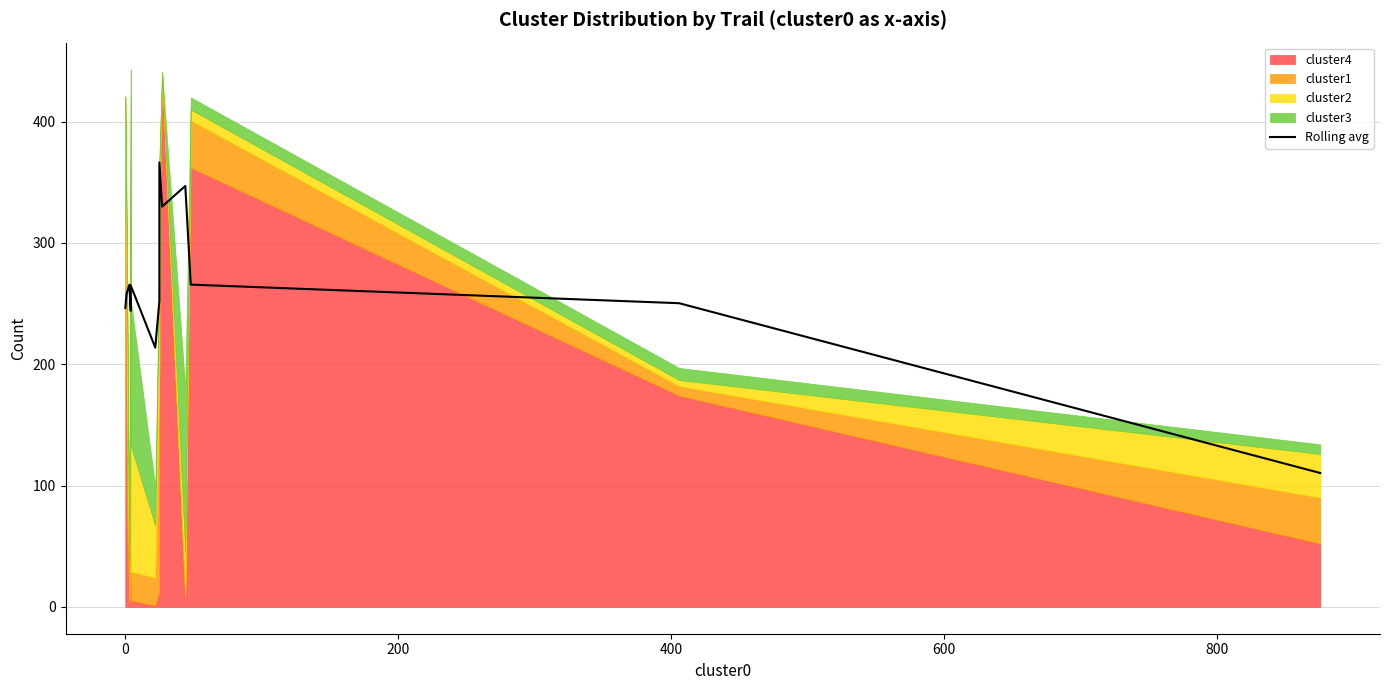

True or false: the data shows 316.1 at 800.

False